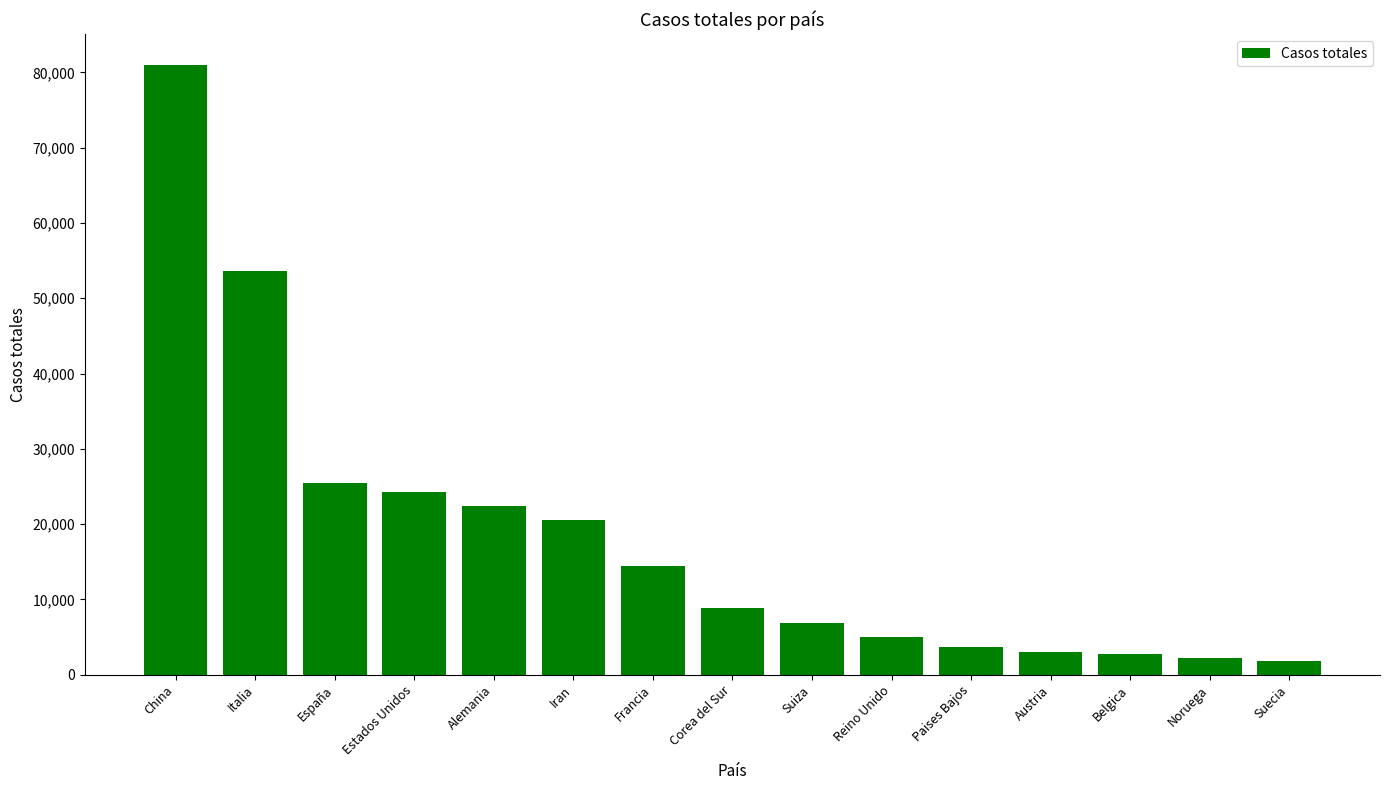

How many distinct data groups are displayed?

1